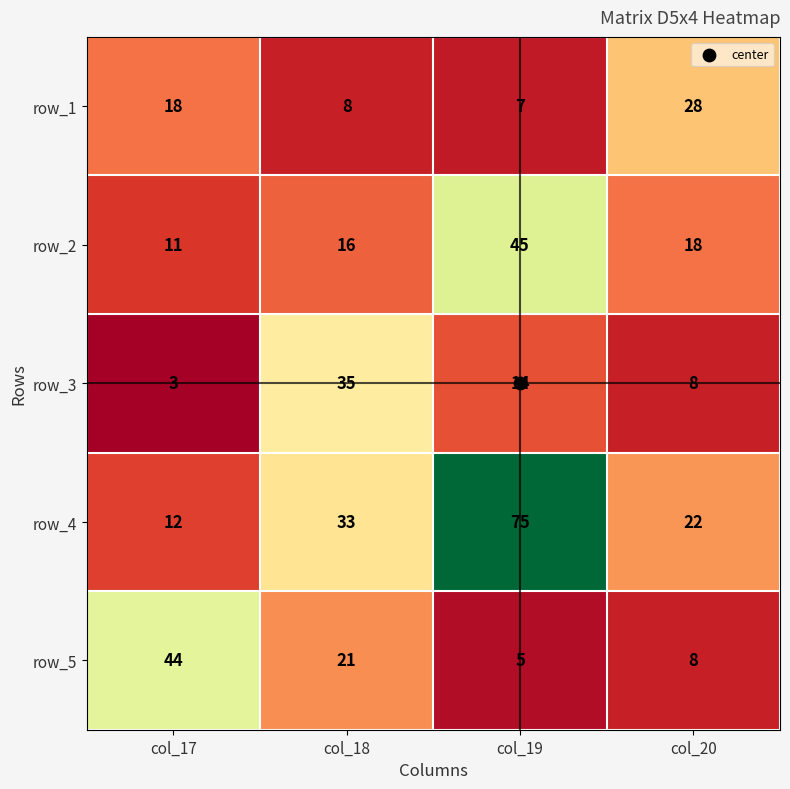

The row_1 series shows 8 at col_20. True or false?

False